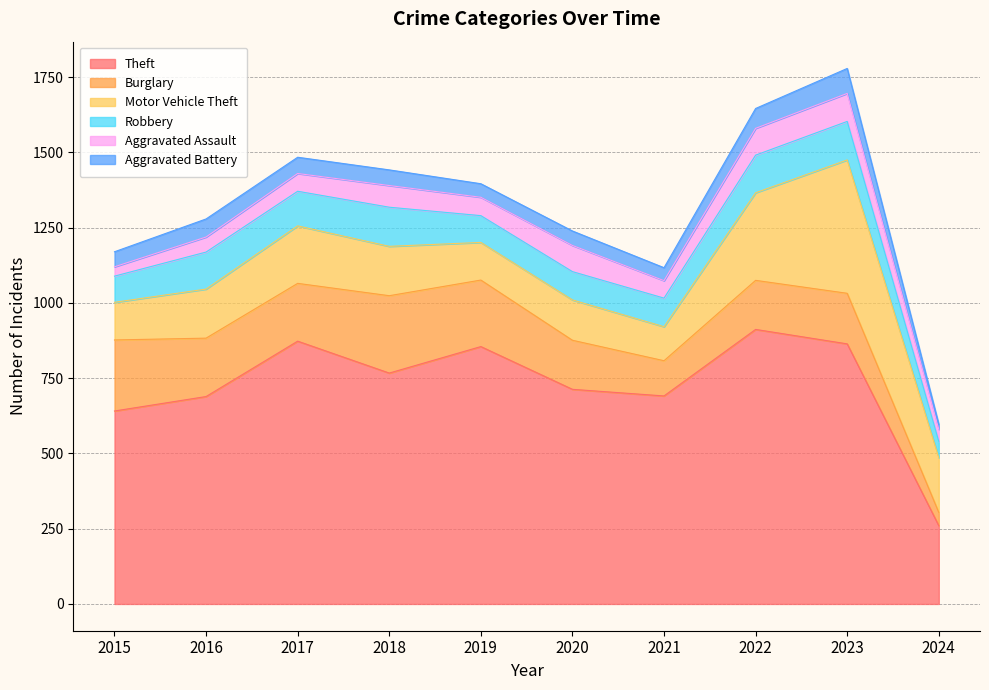

Between 2022 and 2023, which series saw the biggest shift?

Motor Vehicle Theft